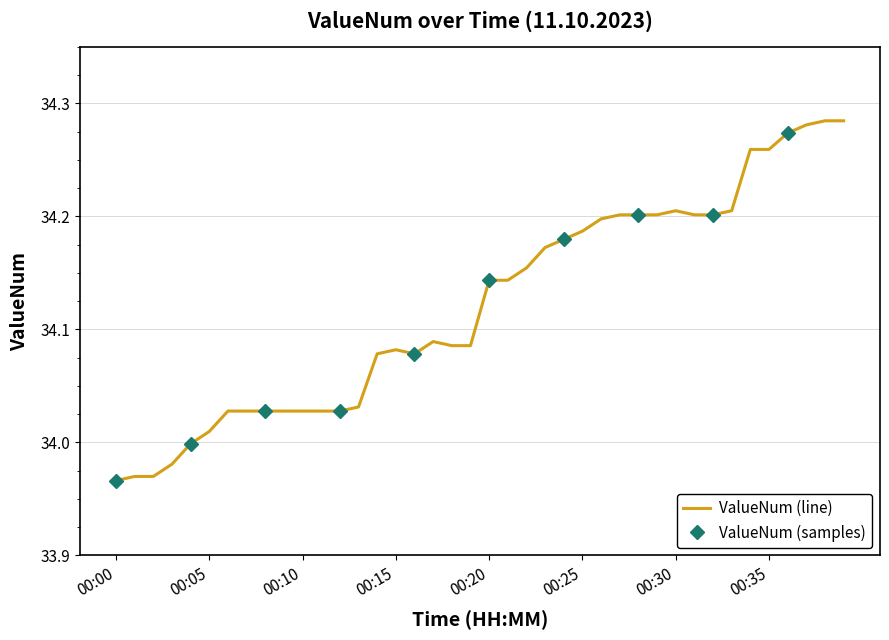

What is the maximum value shown in the chart?

34.3